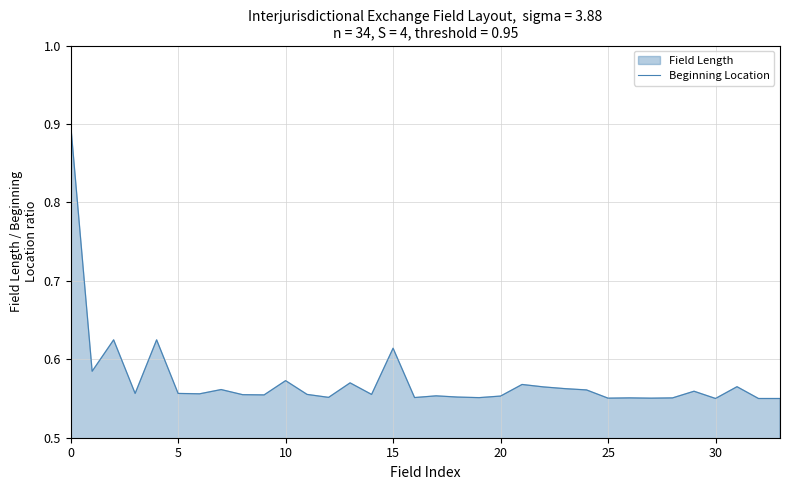

Is it true that the value at 20 is 0.8?

False